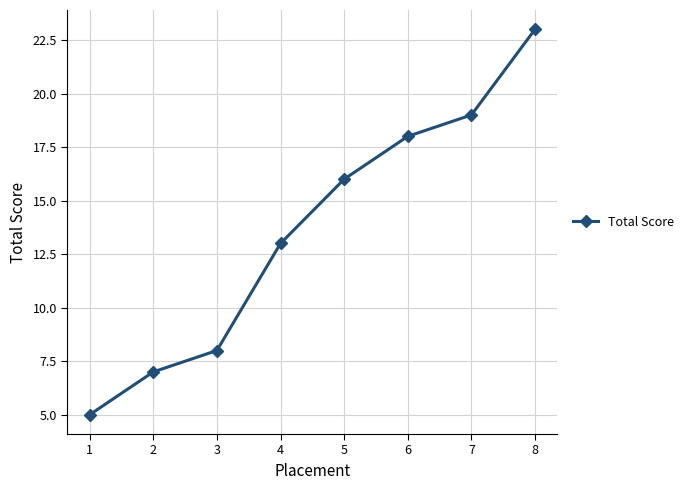

How many data points does each series have?

8